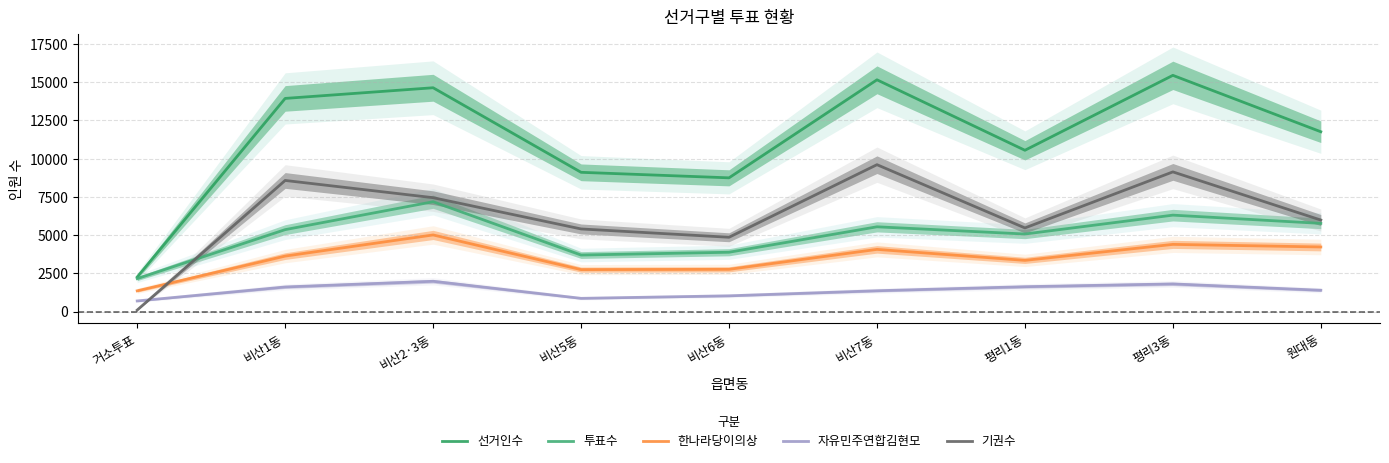

What is the label of the 4th point from the left?

비산5동